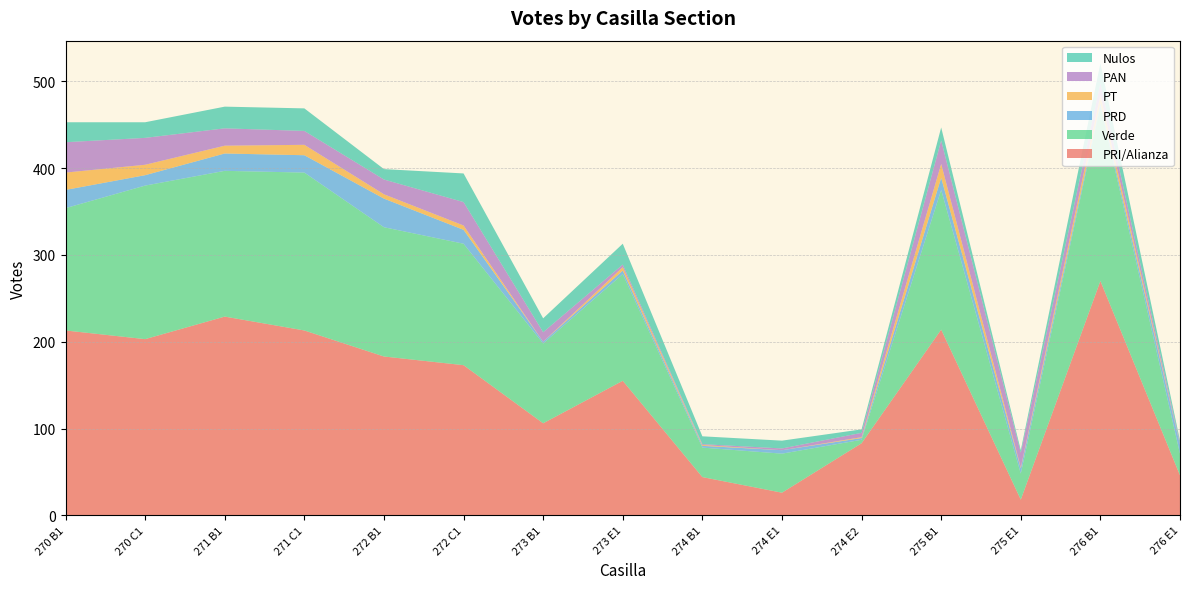

Reading left to right, list all the values displayed in this chart.

PRI/Alianza: 213	203	229	213	183	173	106	155	44	26	83	214	18	270	46
Verde: 141	177	168	182	149	140	92	123	34	45	4	161	30	202	25
PRD: 21	12	20	20	33	16	2	4	2	4	2	14	6	3	10
PT: 20	12	9	12	5	5	0	4	1	0	1	16	1	9	0
PAN: 35	31	20	16	17	27	11	3	1	2	5	27	17	14	2
Nulos: 23	18	25	26	12	33	16	24	9	9	4	15	3	23	3